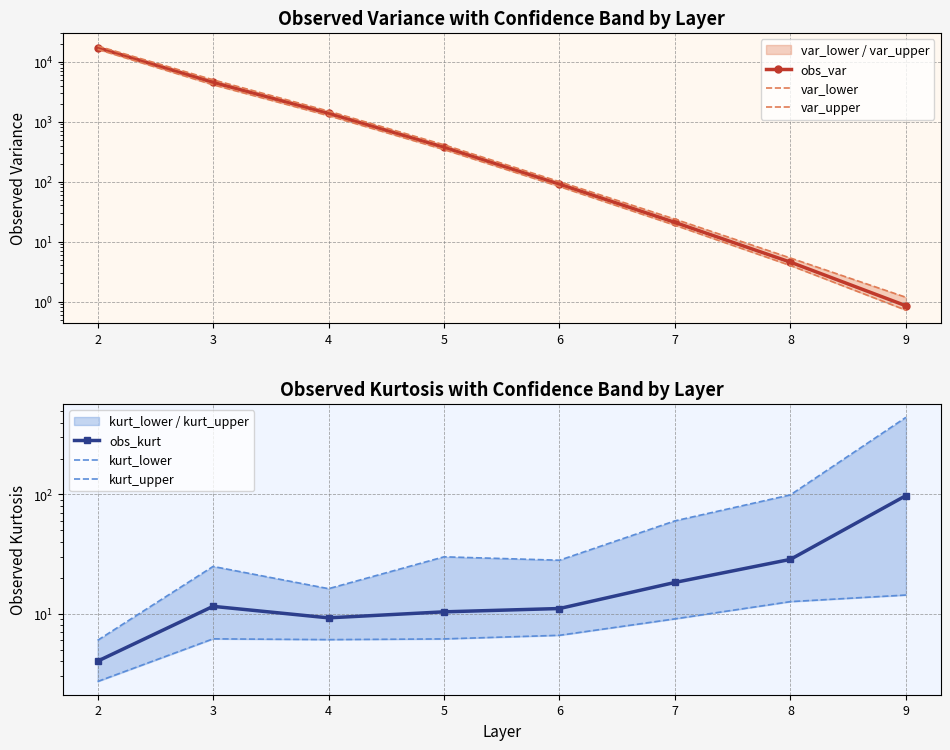

Reading left to right, transcribe all the data shown in this chart.

obs_var: 17165.9	4524.6	1373.5	374.0	90.6	20.9	4.5	0.9
var_lower: 16108.5	4128.0	1260.1	342.4	82.8	18.7	4.0	0.7
var_upper: 18292.6	4992.2	1500.4	411.0	99.8	23.7	5.3	1.2
obs_kurt: 4.0	11.6	9.3	10.4	11.1	18.3	28.6	97.8
kurt_lower: 2.7	6.2	6.1	6.2	6.6	9.1	12.7	14.4
kurt_upper: 6.0	25.0	16.3	30.0	28.1	60.1	99.2	442.2